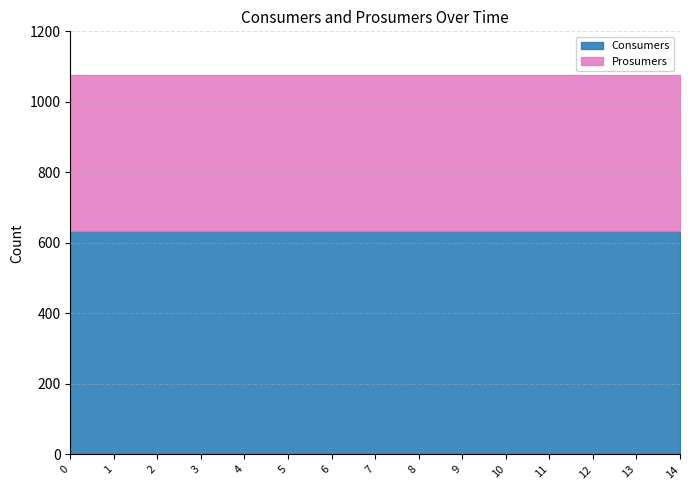

True or false: Consumers and Prosumers intersect in this chart.

False